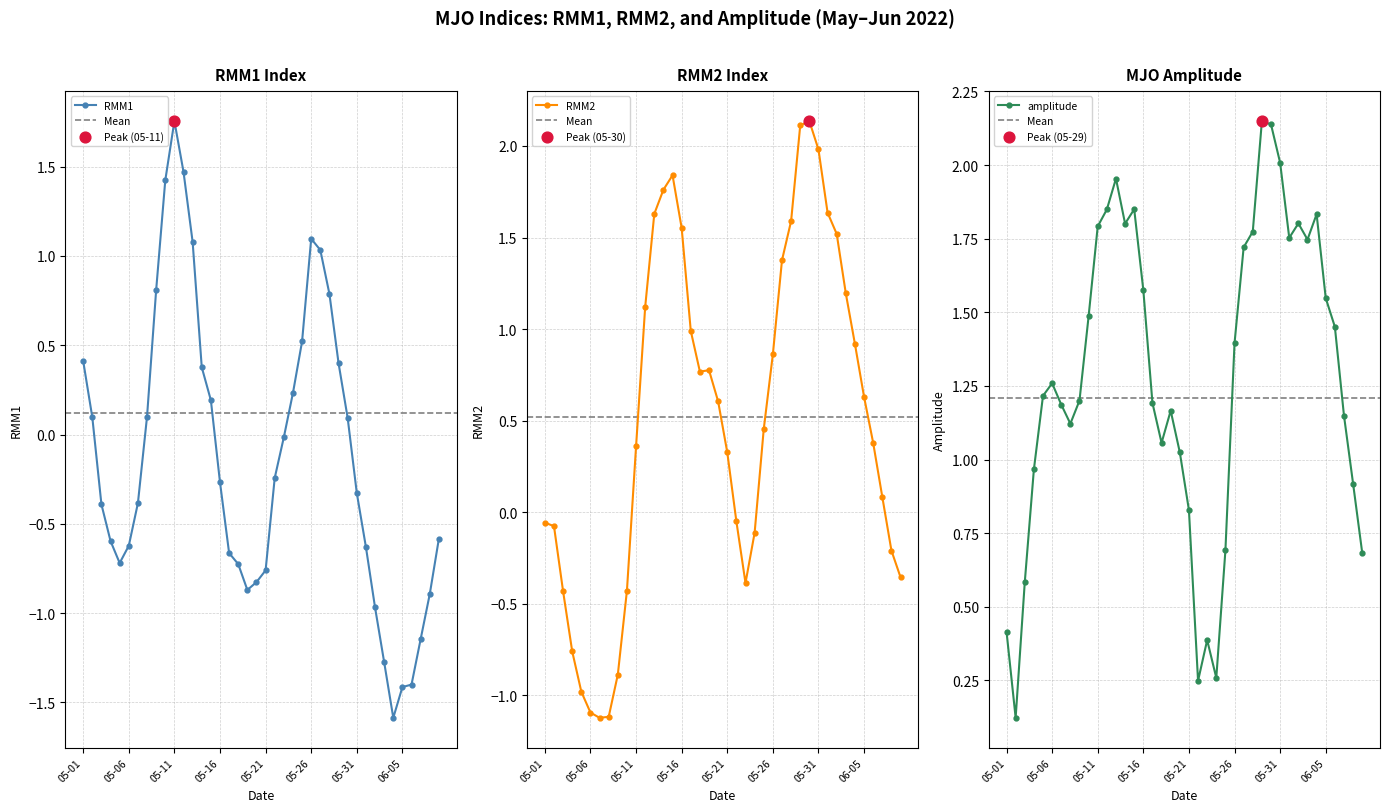

At which category is the sum across all series the highest?

2022-05-13